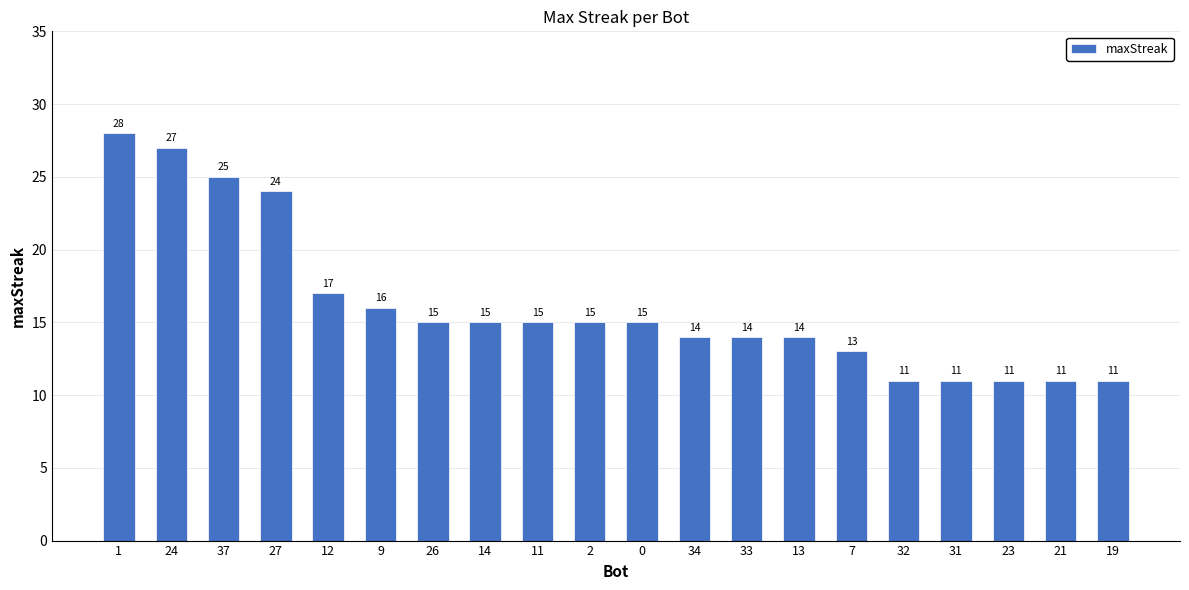

What is the smallest value displayed?

11